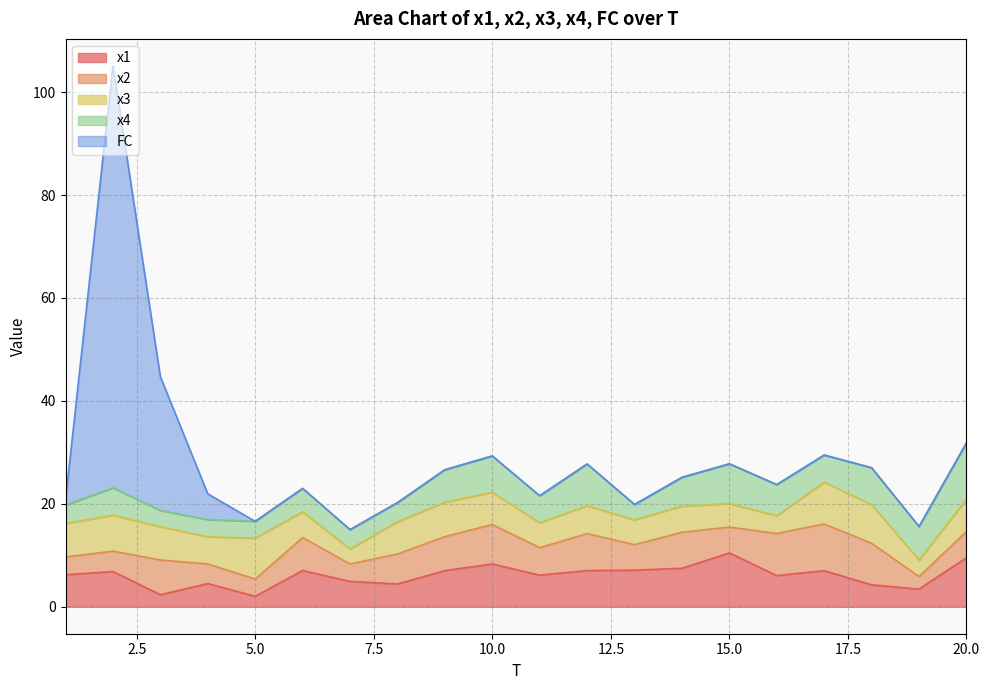

At 14, list the series in order from largest to smallest.

x1, x2, x4, x3, FC